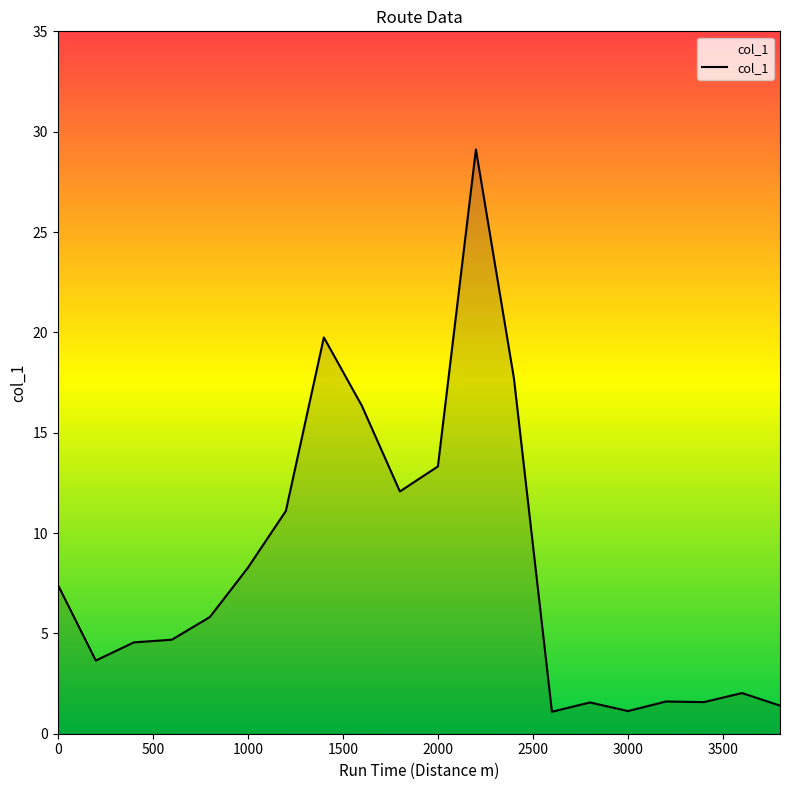

What is the difference between the maximum and minimum values?

28.0